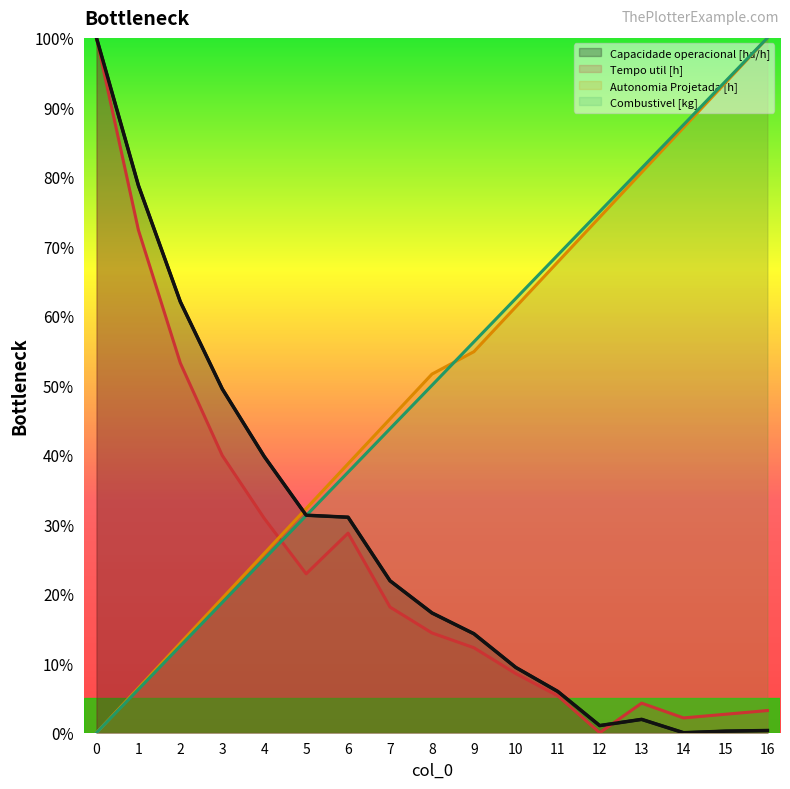

How many values in the Tempo util [h] series exceed 14?

9